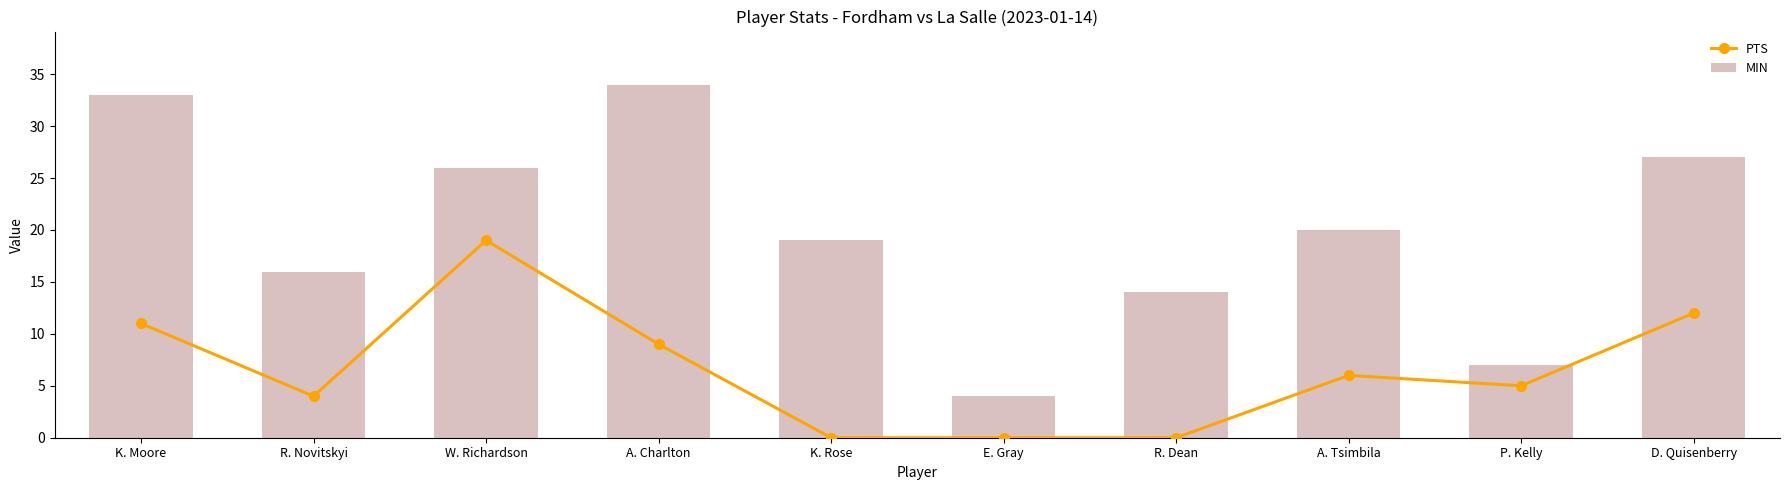

What is the label of the 5th bar from the right?

E. Gray